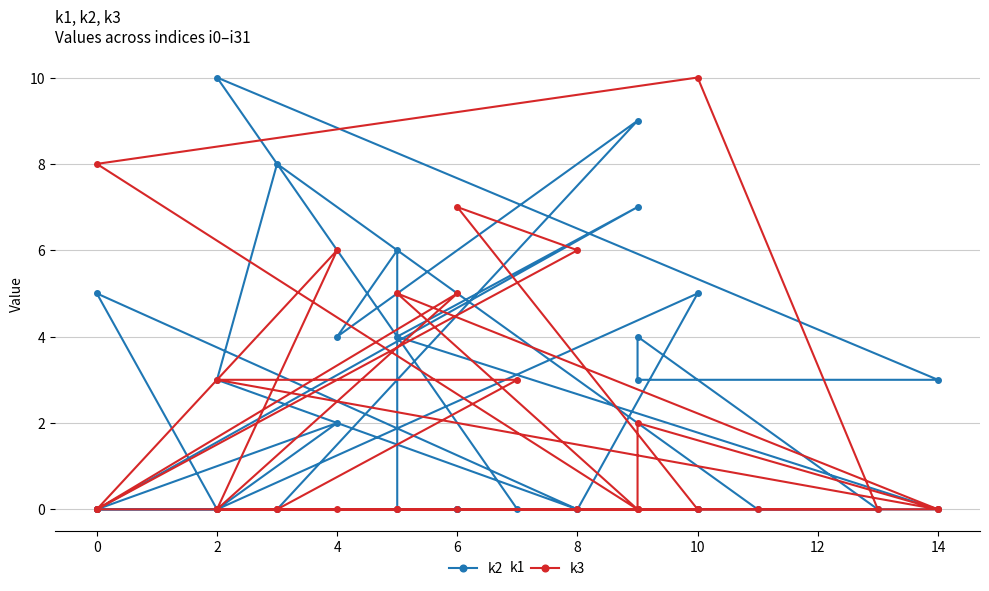

What is the sum of all k3 values?

55